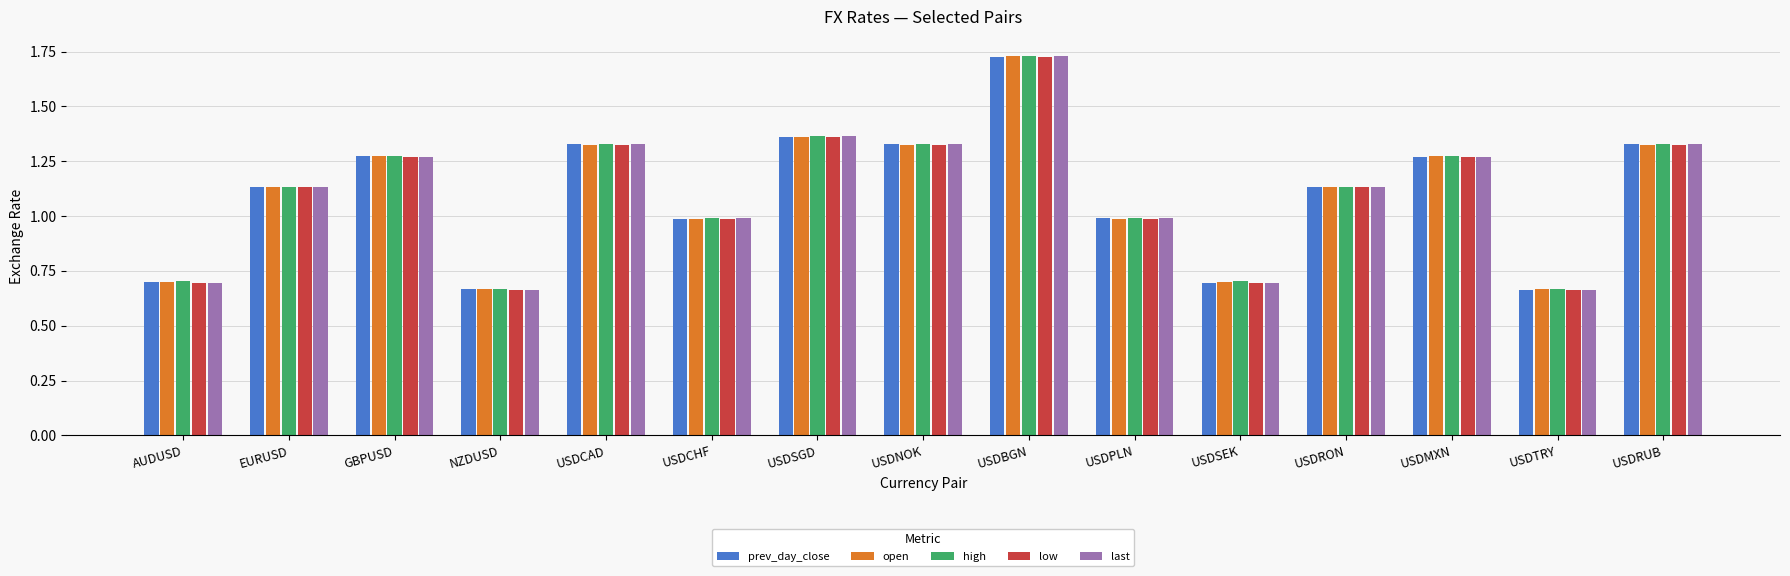

Is the value of low at USDNOK greater than the value of prev_day_close at NZDUSD?

Yes